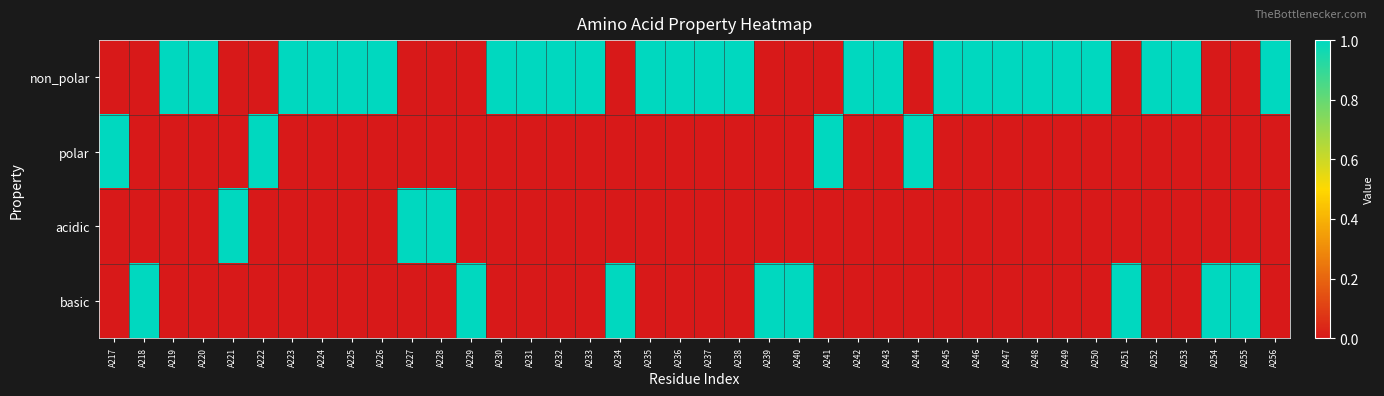

At which category is the sum across all series the highest?

A217